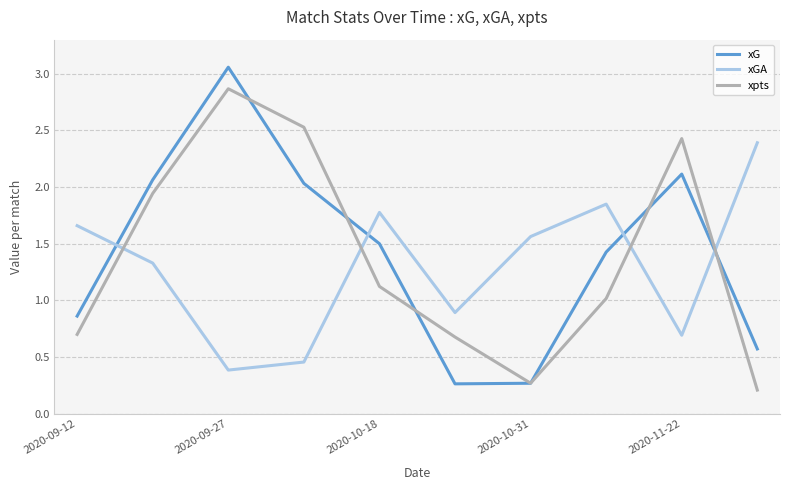

What is the lowest value of the xGA series?

0.4